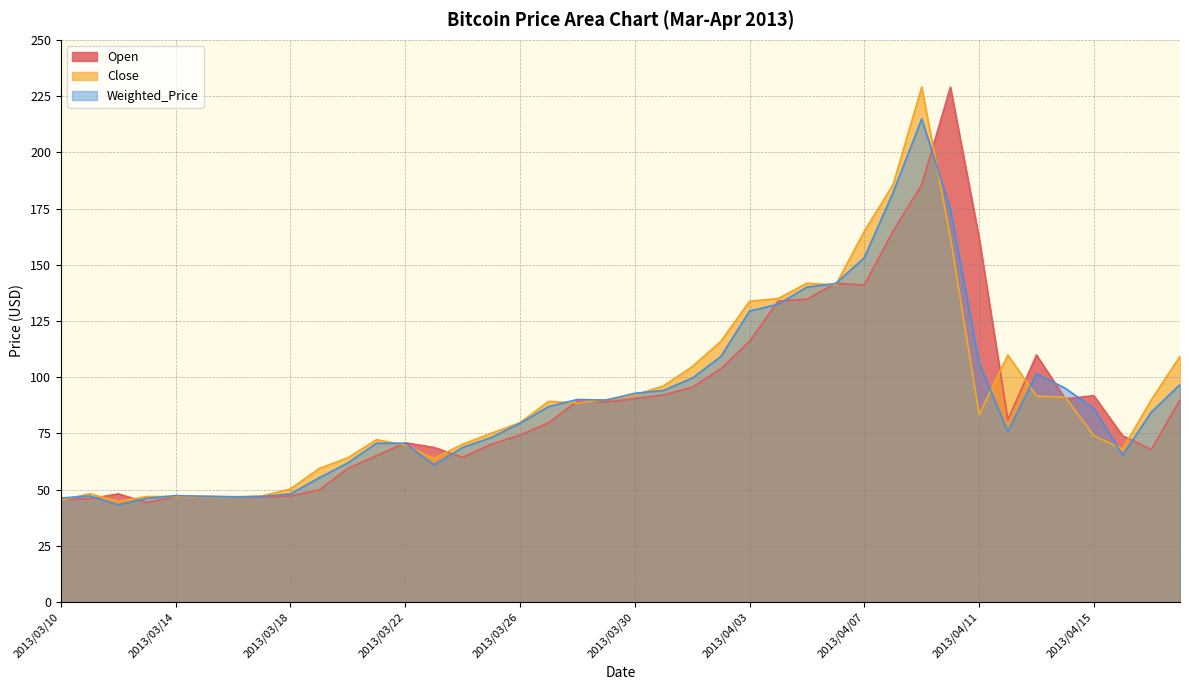

What is the value of the Open point at the 11th from the left?

59.5